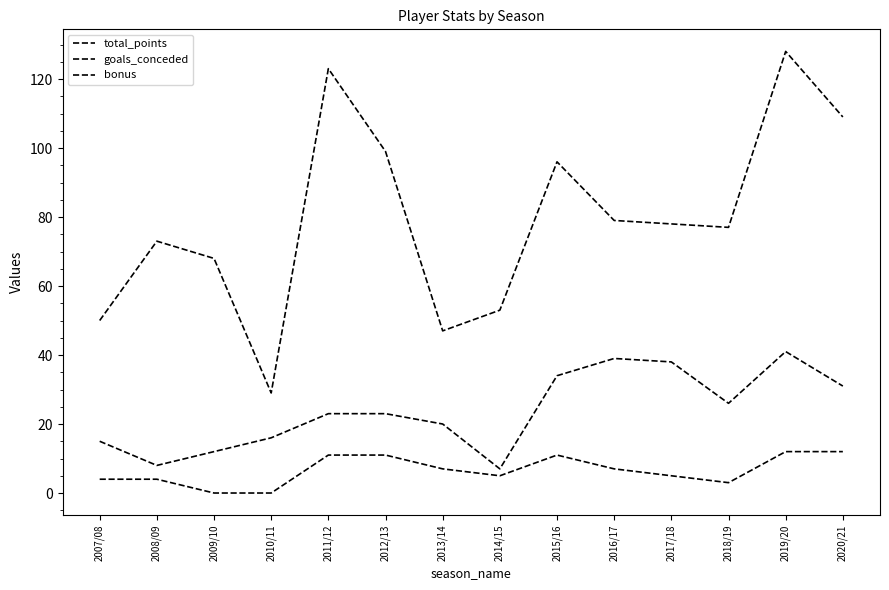

True or false: bonus and goals_conceded intersect in this chart.

False